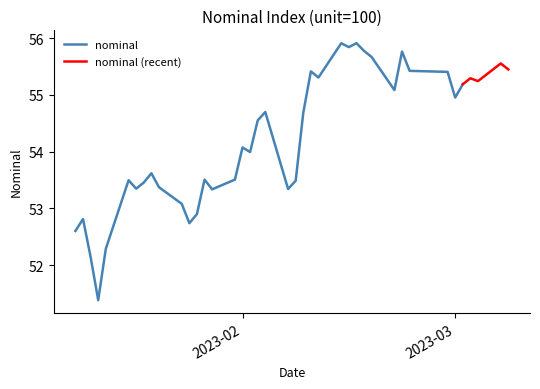

Rank the categories by value from lowest to highest.

2023-01-13, 2023-01-12, 2023-01-14, 2023-01-10, 2023-01-25, 2023-01-11, 2023-01-26, 2023-01-24, 2023-01-28, 2023-02-07, 2023-01-18, 2023-01-21, 2023-01-19, 2023-02-08, 2023-01-17, 2023-01-27, 2023-01-31, 2023-01-20, 2023-02-02, 2023-02-01, 2023-02-03, 2023-02-09, 2023-02-04, 2023-03-01, 2023-02-21, 2023-03-02, 2023-03-04, 2023-03-03, 2023-02-11, 2023-02-28, 2023-02-10, 2023-02-23, 2023-03-08, 2023-03-07, 2023-02-18, 2023-02-22, 2023-02-17, 2023-02-15, 2023-02-14, 2023-02-16